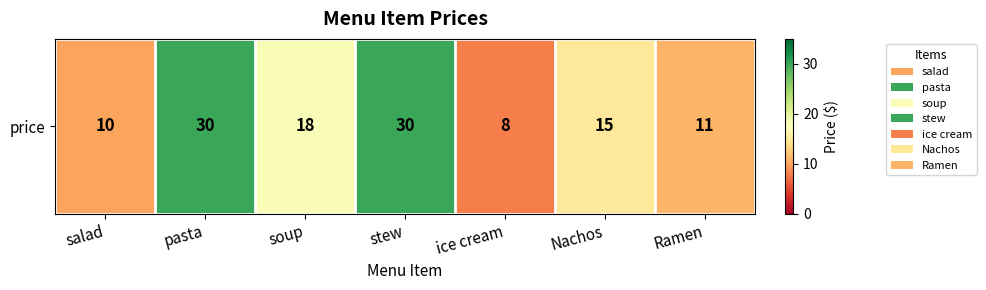

What is the maximum value shown in the chart?

30